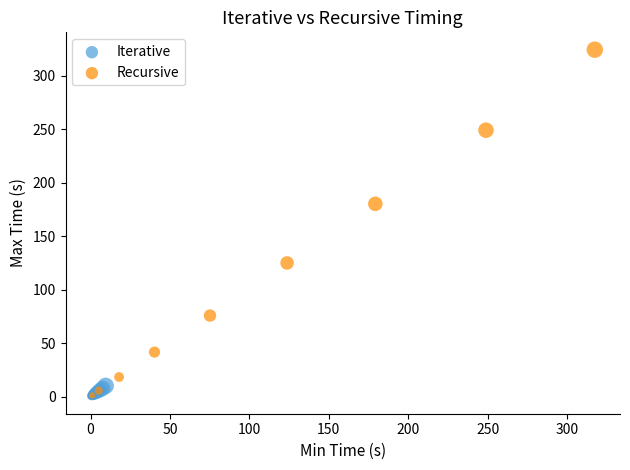

Which series reaches the maximum Y coordinate?

Recursive